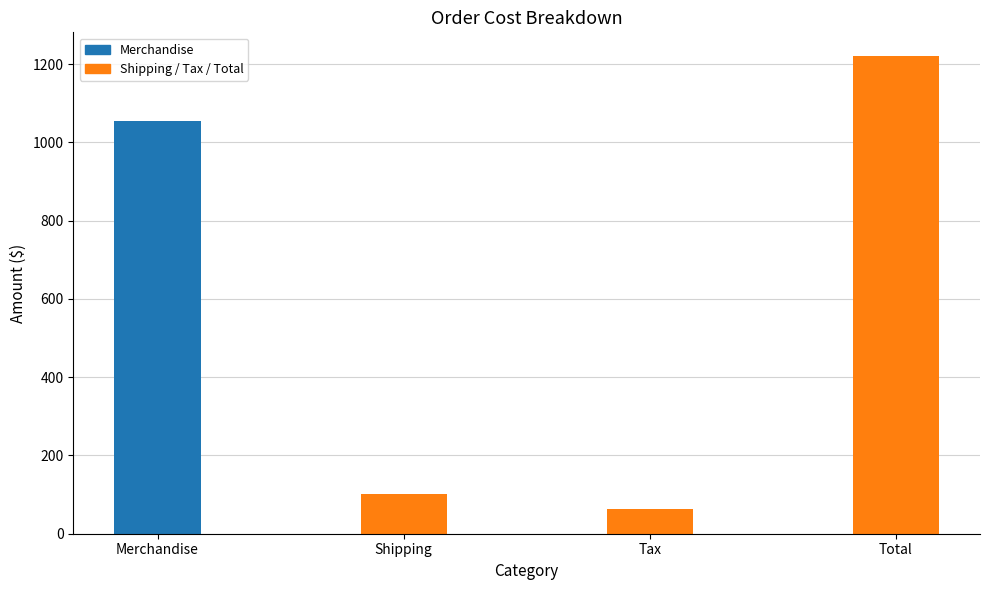

Reading left to right, transcribe all the data shown in this chart.

1055.5	101.4	63.3	1220.2